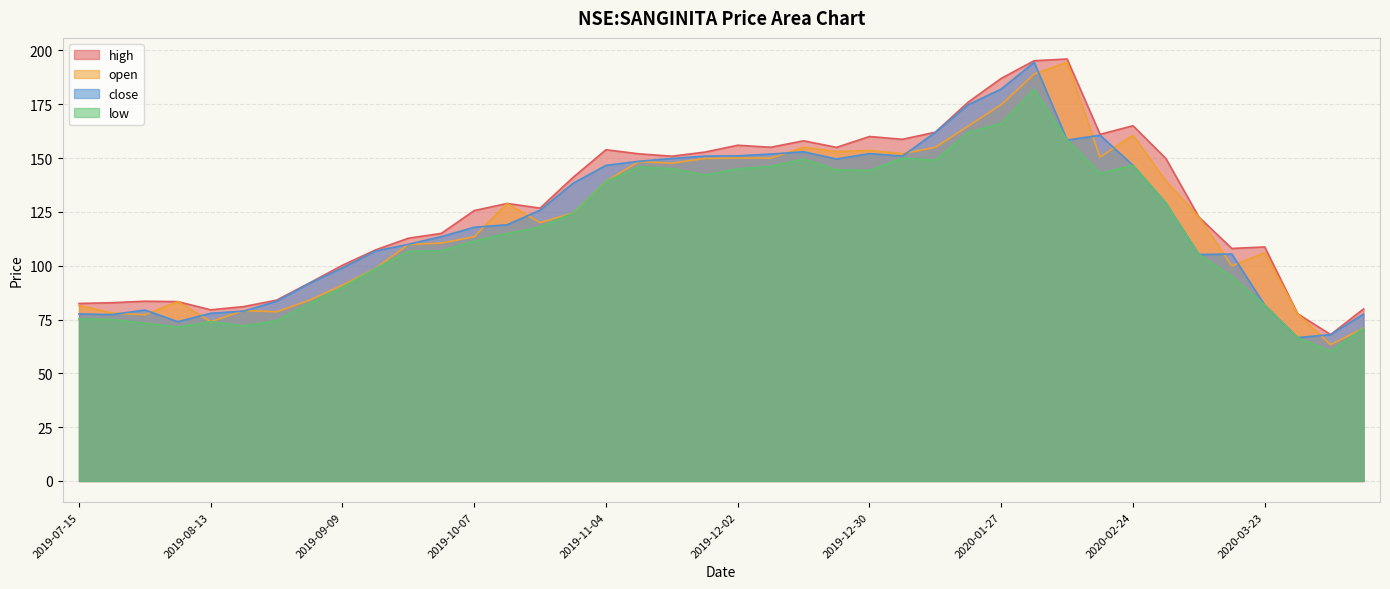

At which category is the sum across all series the highest?

2020-02-03